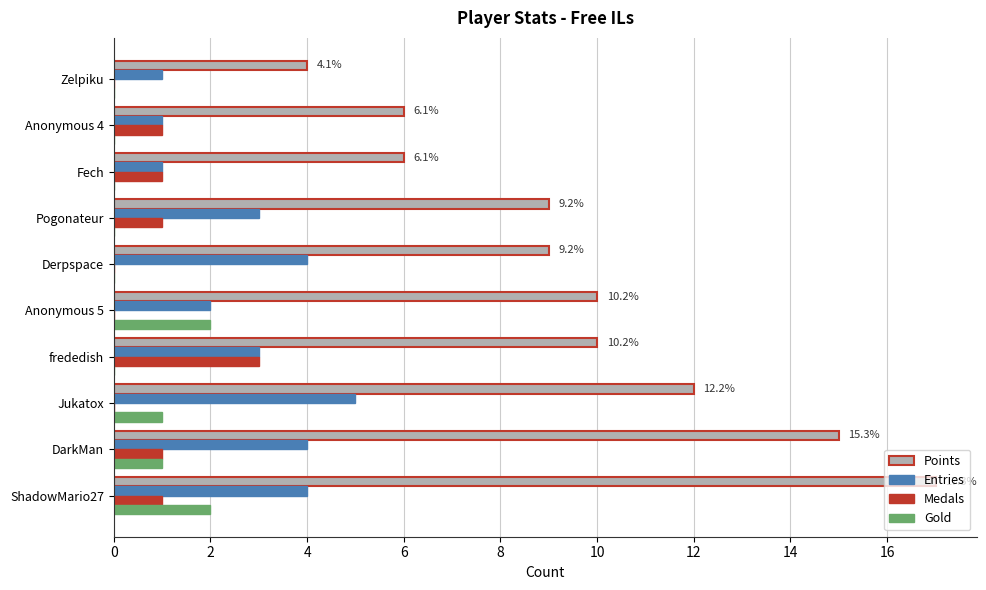

What is the total value across all series at DarkMan?

21